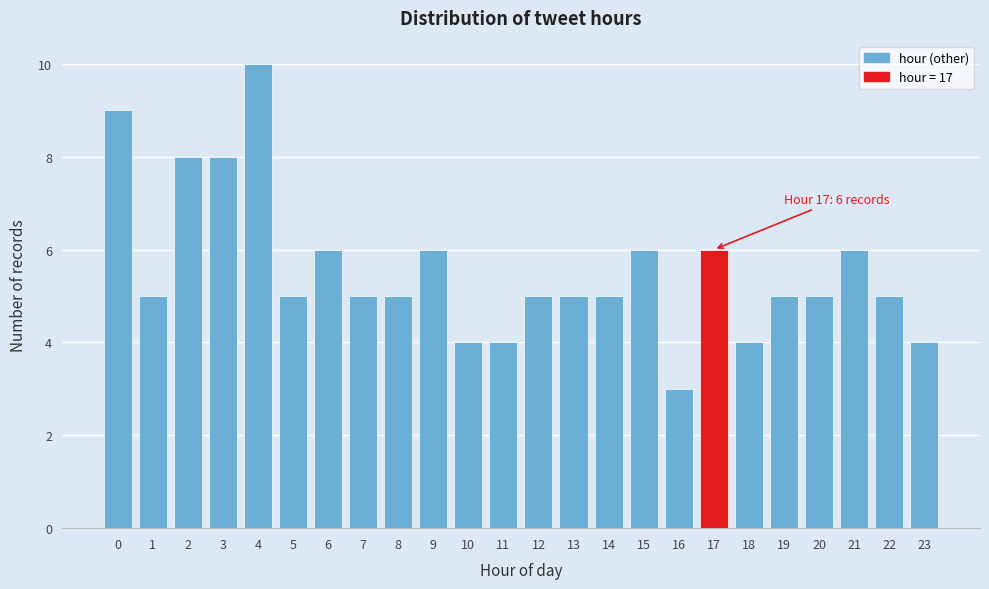

Reading left to right, what are all the values shown in this chart?

0=9	1=5	2=8	3=8	4=10	5=5	6=6	7=5	8=5	9=6	10=4	11=4	12=5	13=5	14=5	15=6	16=3	17=6	18=4	19=5	20=5	21=6	22=5	23=4